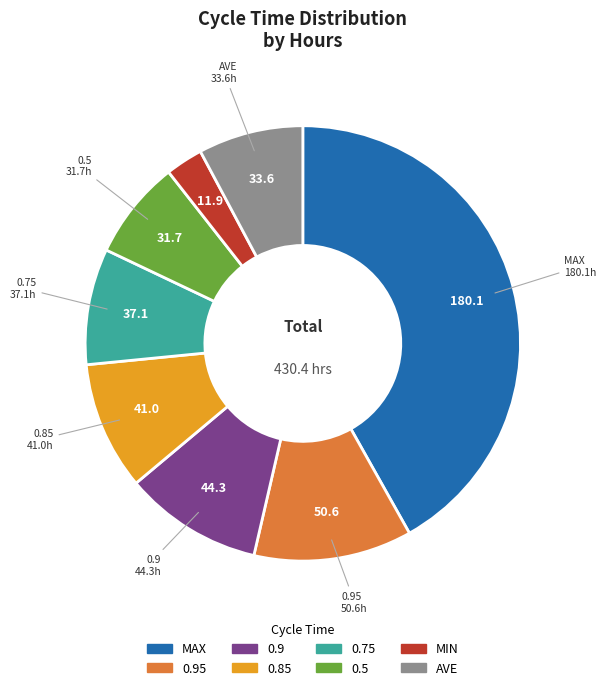

Does any single category account for the majority?

No